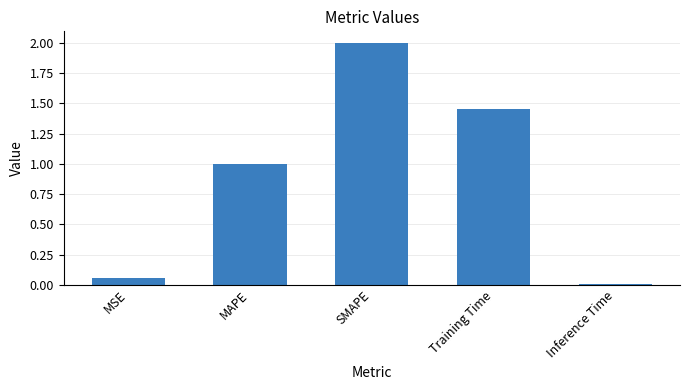

Which label corresponds to the largest value in the chart?

SMAPE